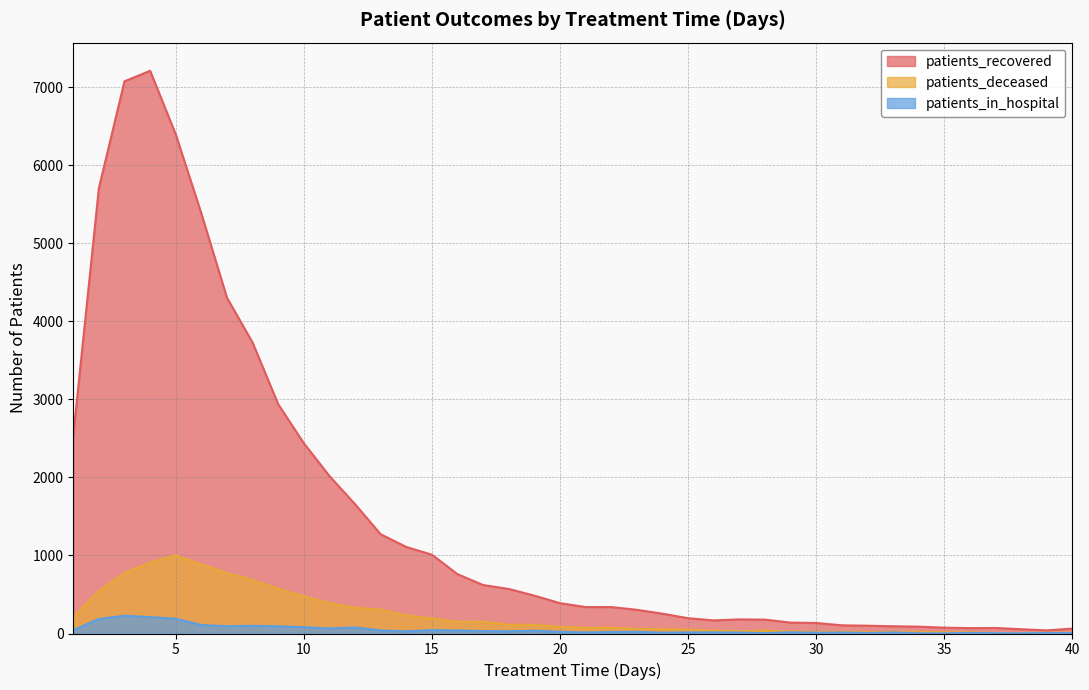

What is the difference between the maximum and minimum values in the patients_recovered series?

7172